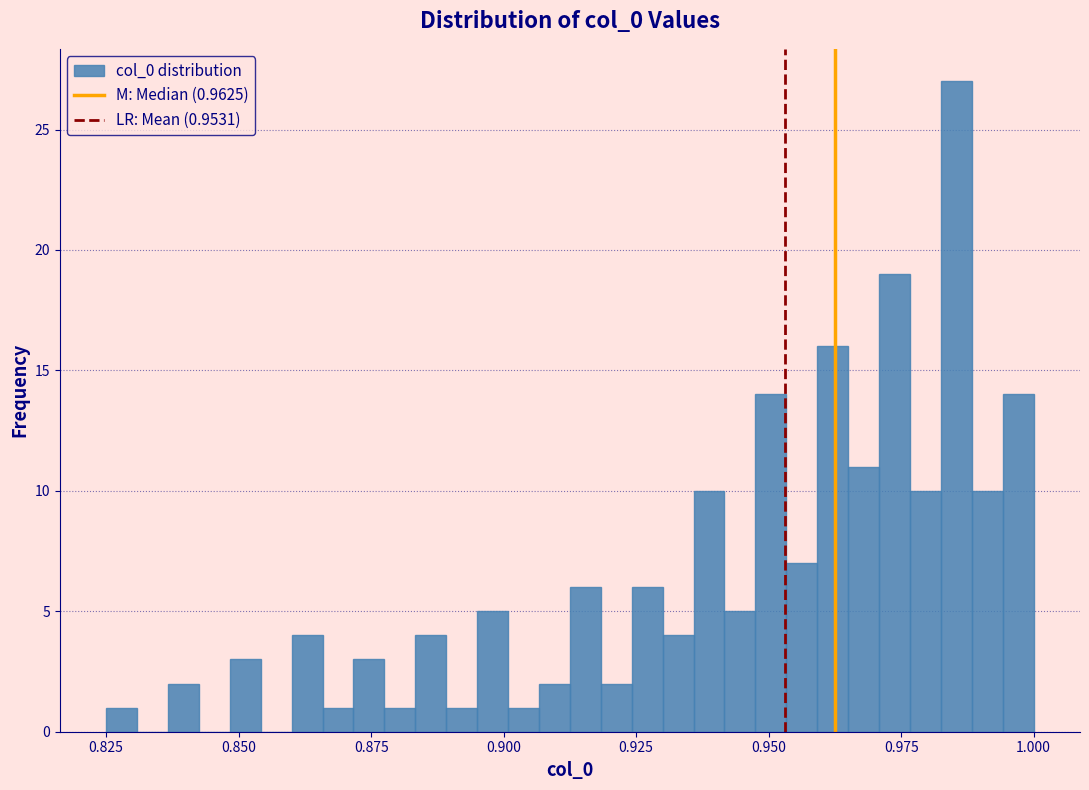

Read against the x-axis, roughly where is the centre of the tallest bar?

0.985